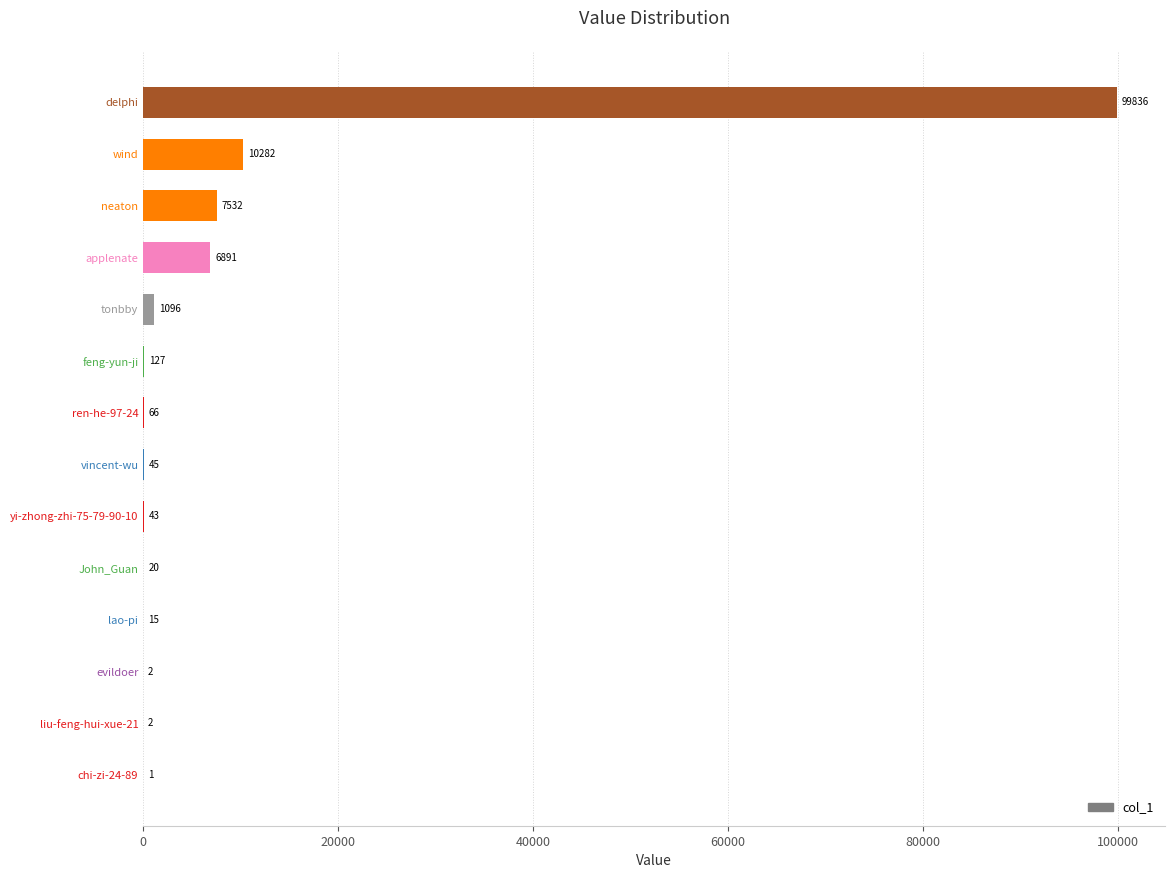

How many data points does each series have?

14